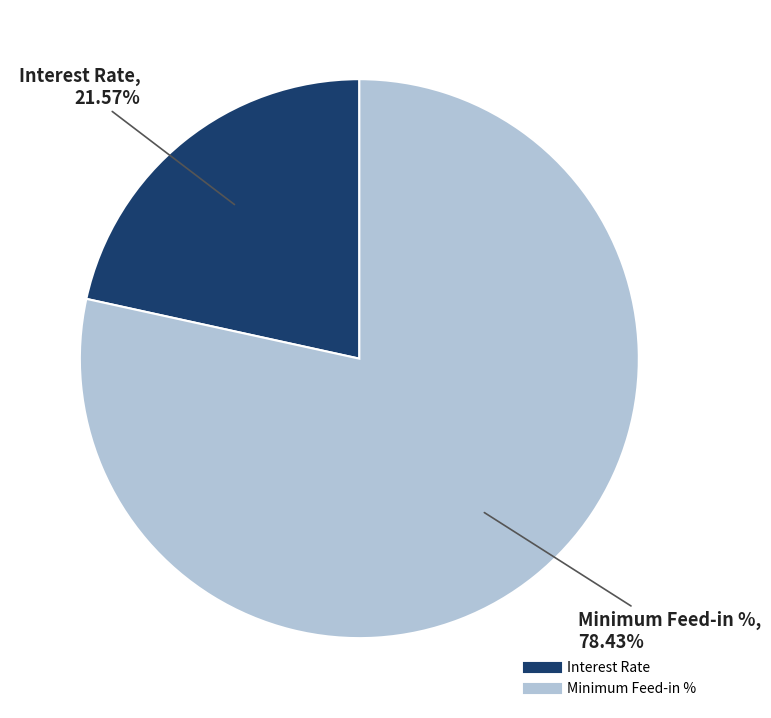

To the nearest percent, what is the difference between the Interest Rate and Minimum Feed-in % slice percentages?

57%